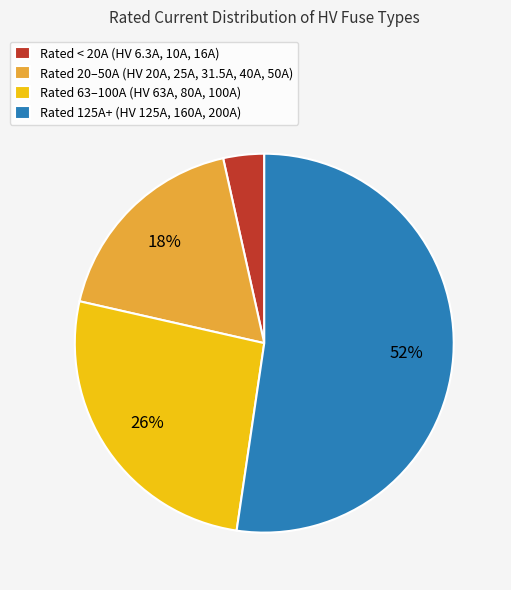

Combined, do Rated 125A+ (HV 125A, 160A, 200A) and Rated < 20A (HV 6.3A, 10A, 16A) account for over 50%?

Yes